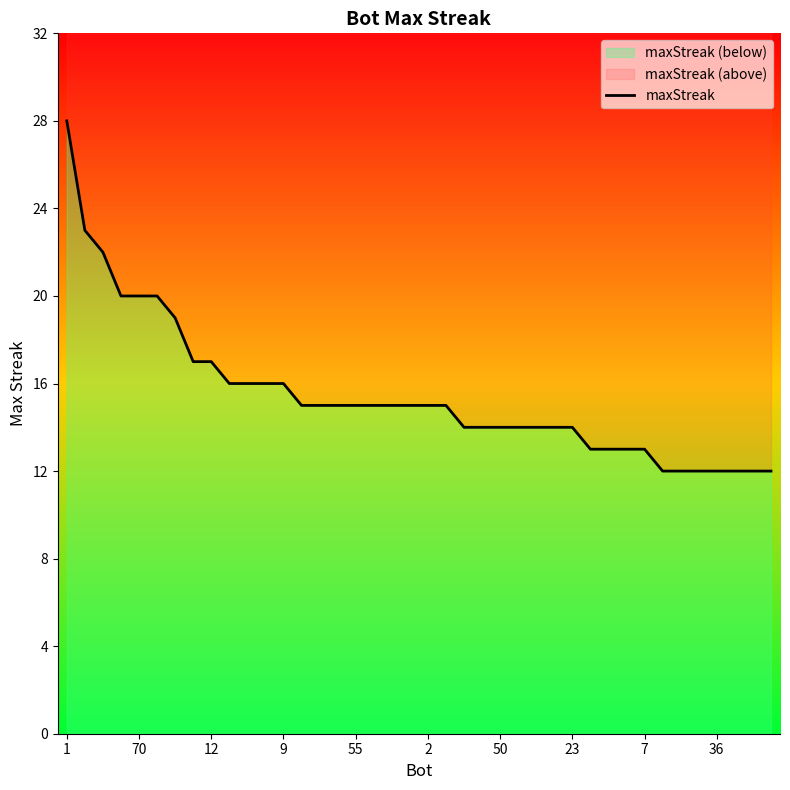

Between 13 and 39, which is larger?

13